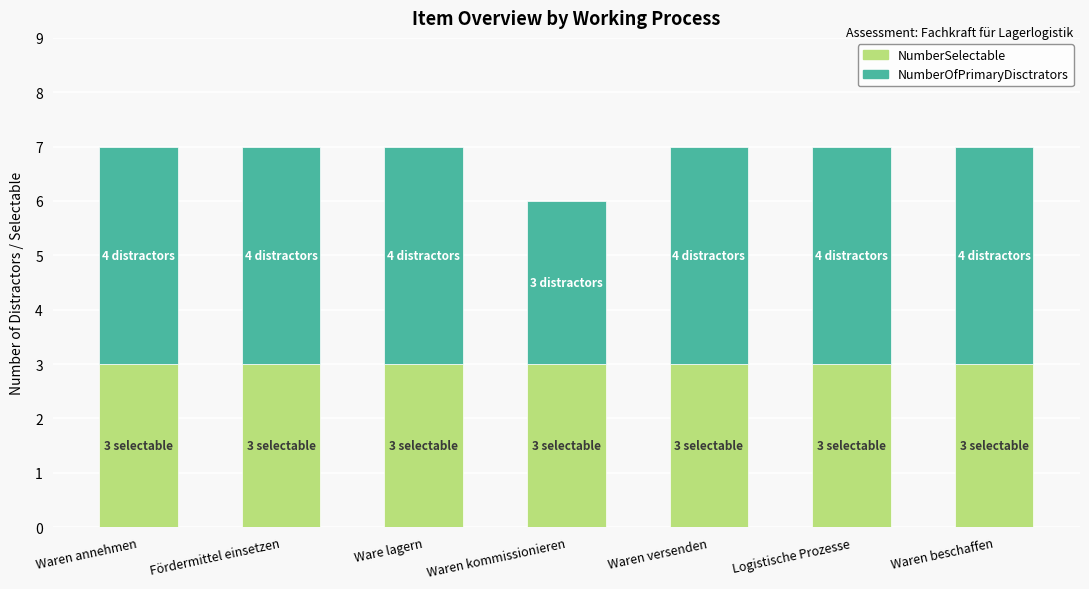

What is the lowest value of the NumberSelectable series?

3